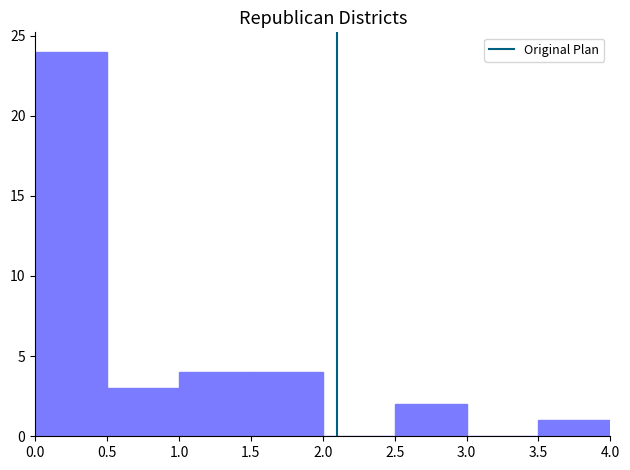

Reading left to right, transcribe this chart: for each bar, give the range it covers on the x-axis and its height. The values are not printed on the chart, so give them approximately, as read against the axis.

0.0 to 0.5: 24
0.5 to 1.0: 3
1.0 to 1.5: 4
1.5 to 2.0: 4
2.0 to 2.5: 0
2.5 to 3.0: 2
3.0 to 3.5: 0
3.5 to 4.0: 1